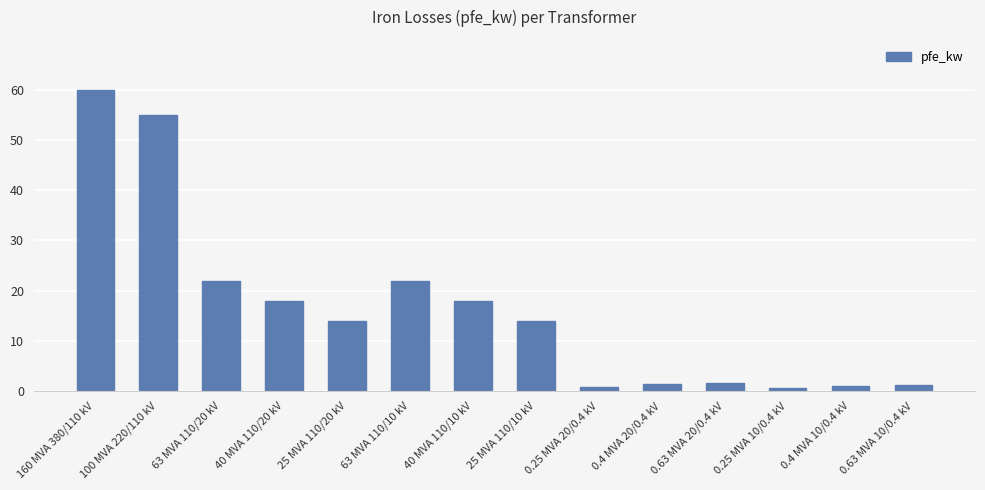

Is it true that the value at 63 MVA 110/10 kV is 22.0?

True